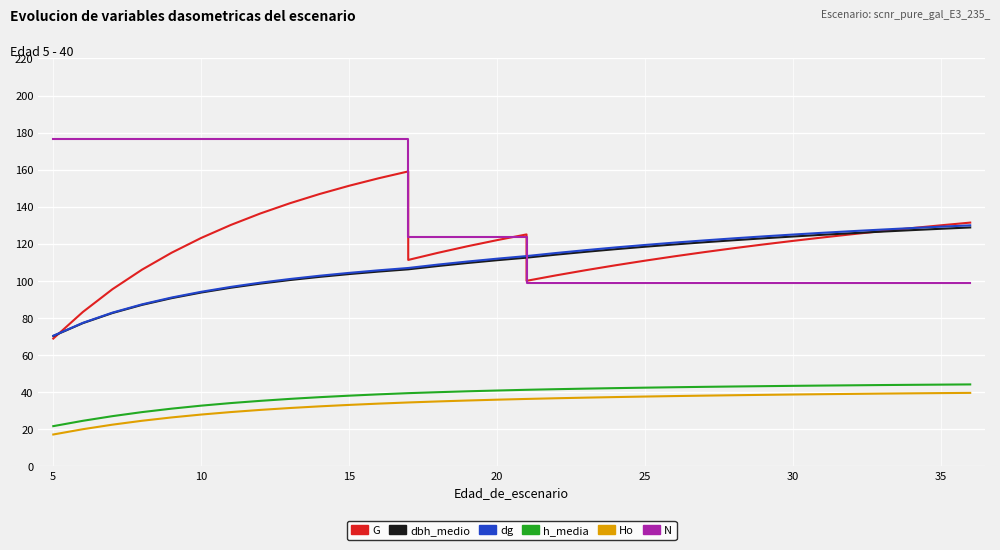

True or false: Ho and G cross at least once.

False